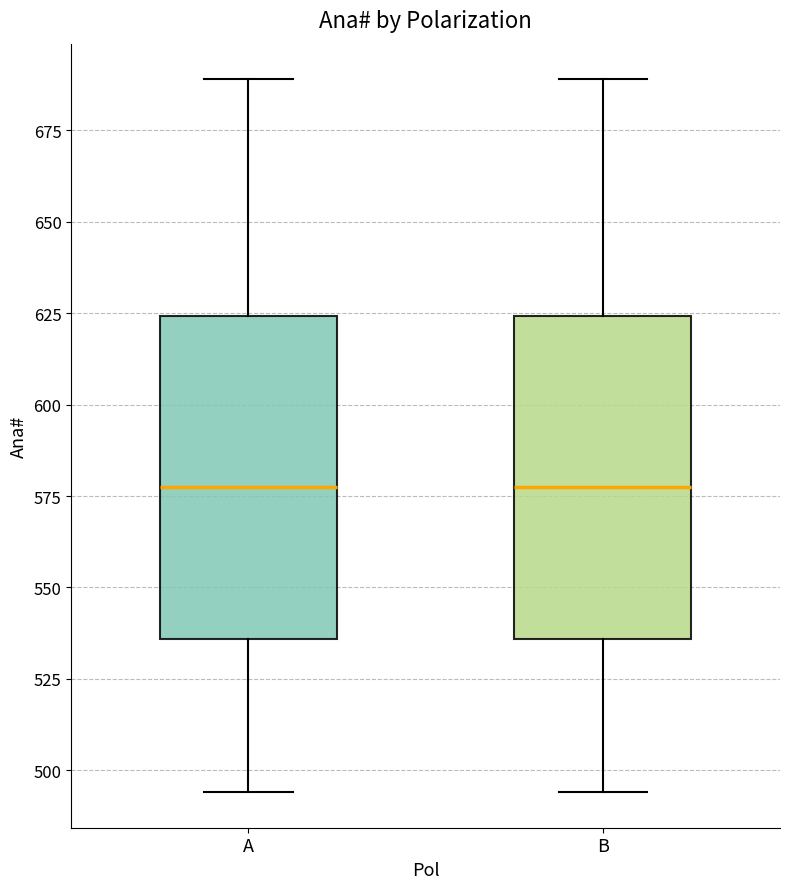

Reading left to right, read every box against the y-axis: the position of its median line, the range the box covers, and the ends of its whiskers. The values are not printed on the chart, so give them approximately, as read against the axis.

A: median 580, box 535 to 625, whiskers 495 to 690
B: median 580, box 535 to 625, whiskers 495 to 690